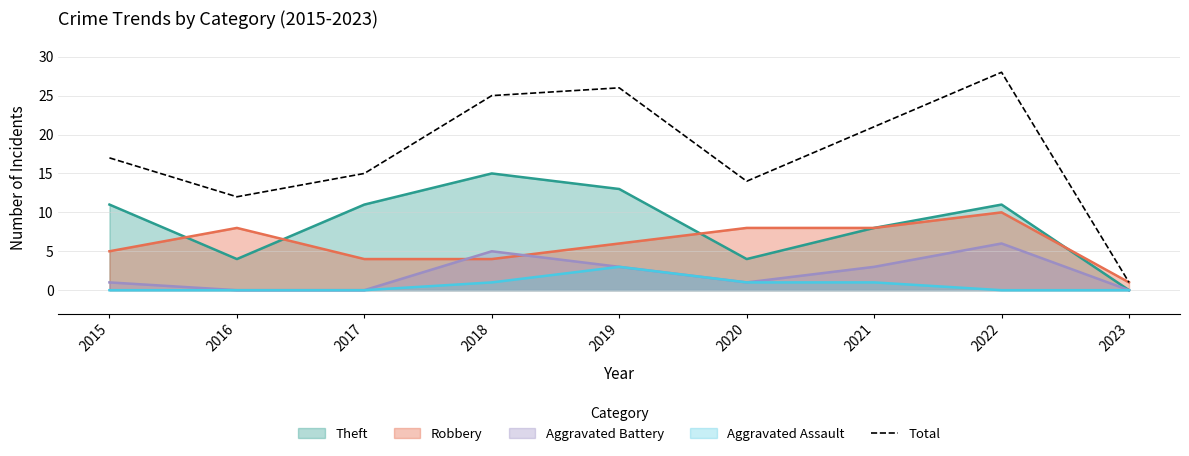

Where is the data nearest to the value 14?

2020